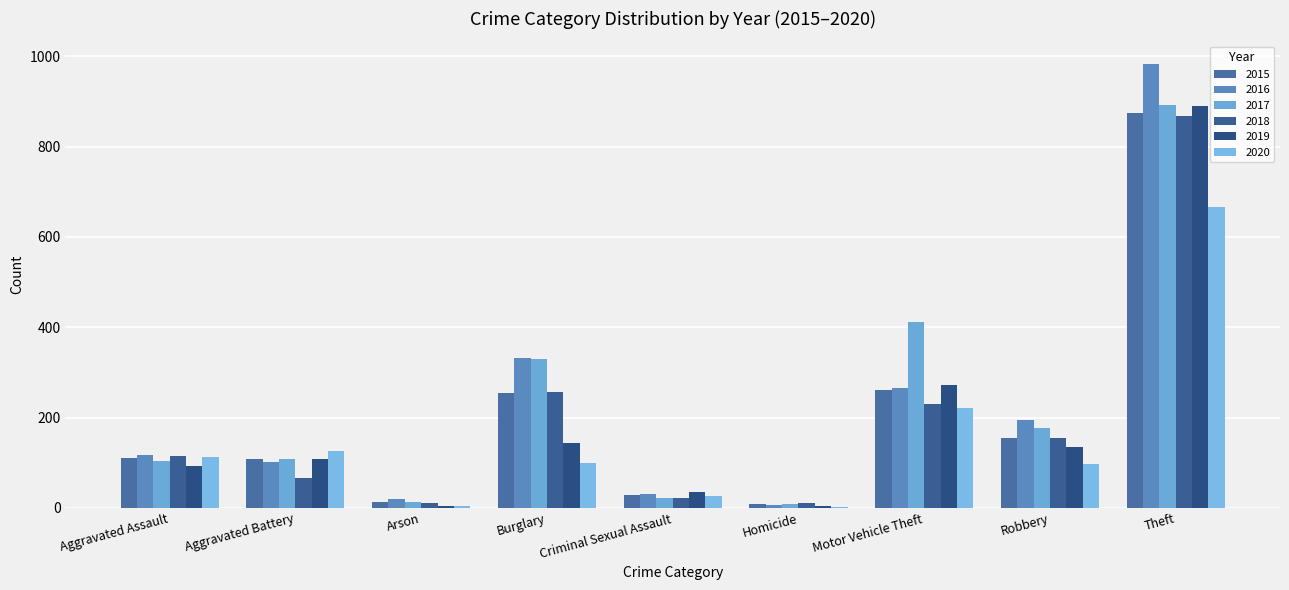

Are the bars grouped side by side (vs. stacked)?

Yes